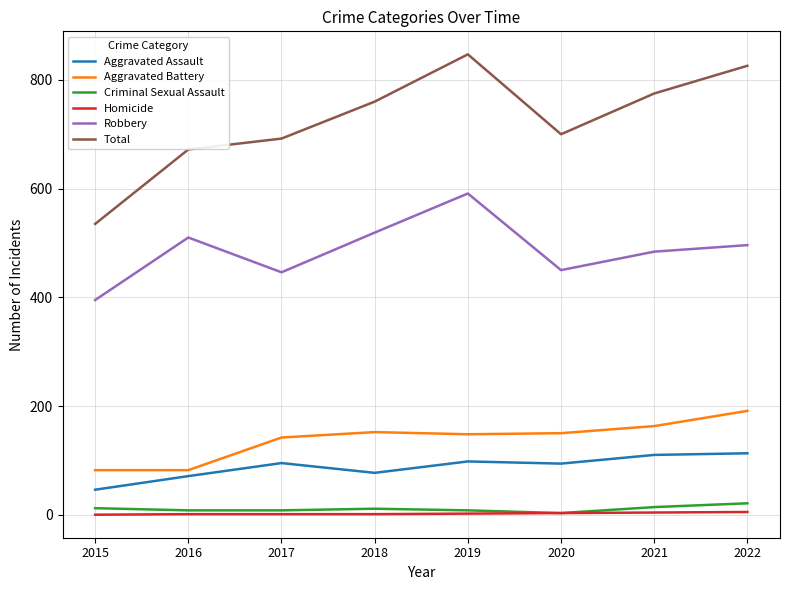

True or false: Homicide and Aggravated Battery cross at least once.

False